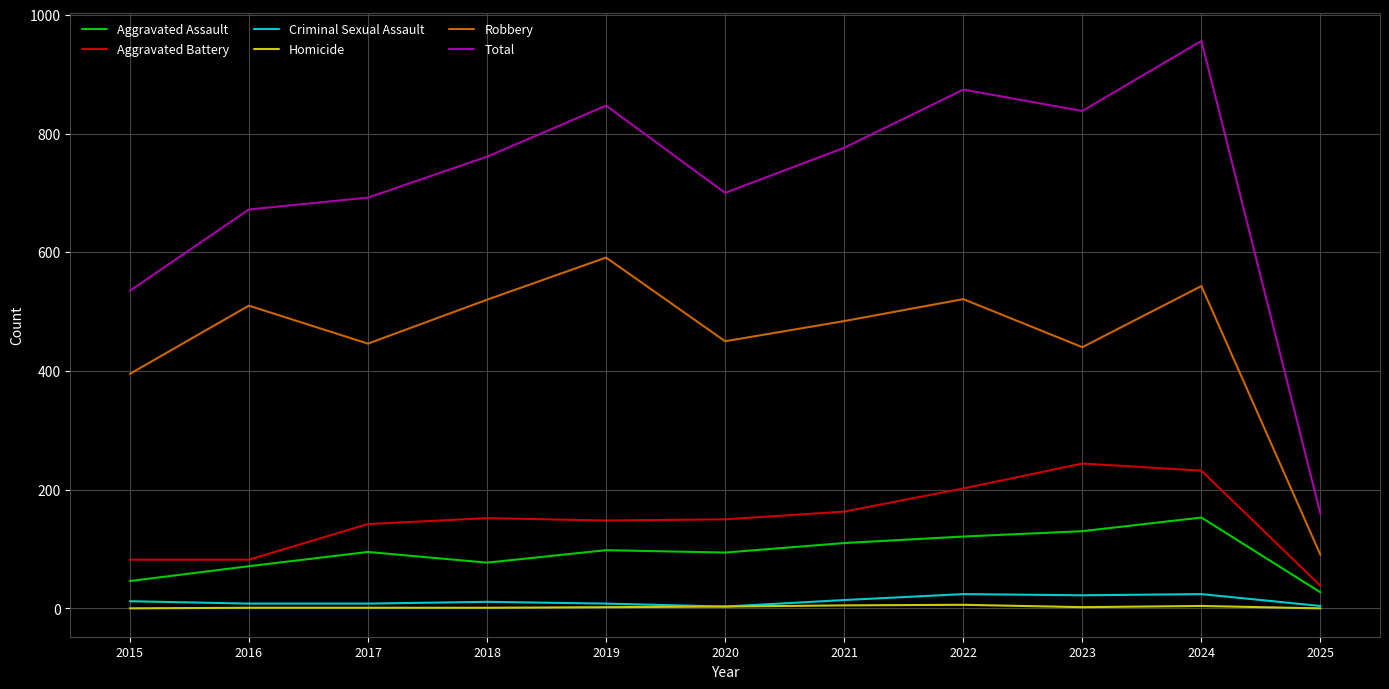

What is the lowest value of the Robbery series?

90